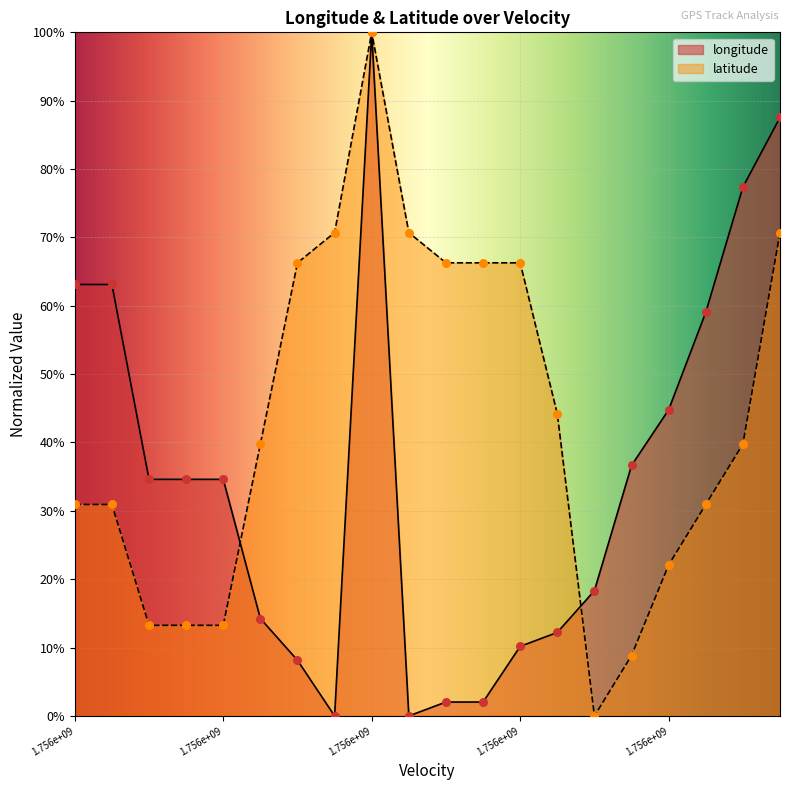

Which series has the largest Y range (max minus min)?

longitude